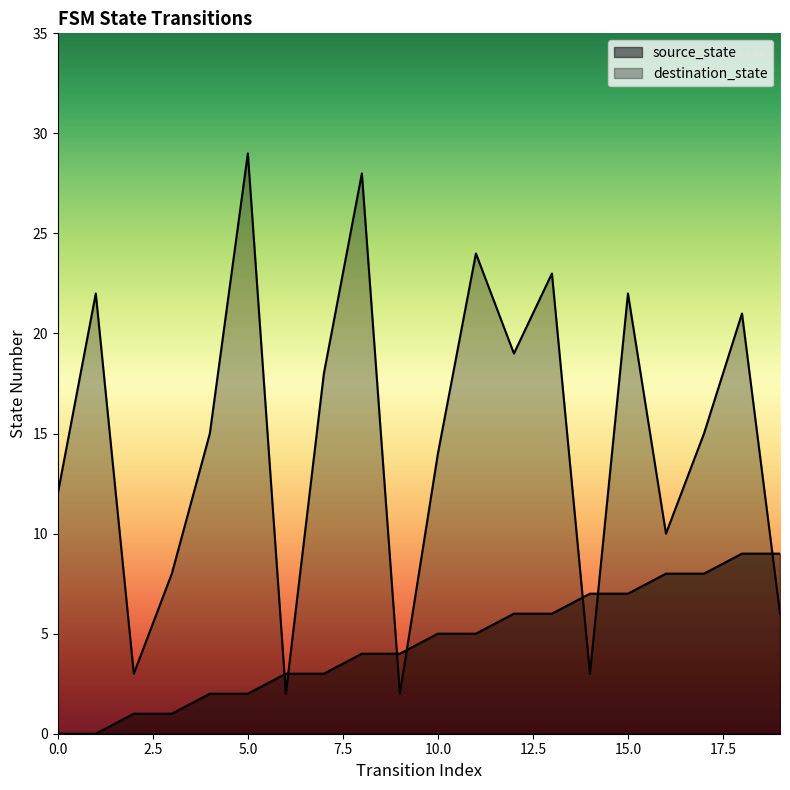

Where do source_state and destination_state first cross each other?

5 and 6